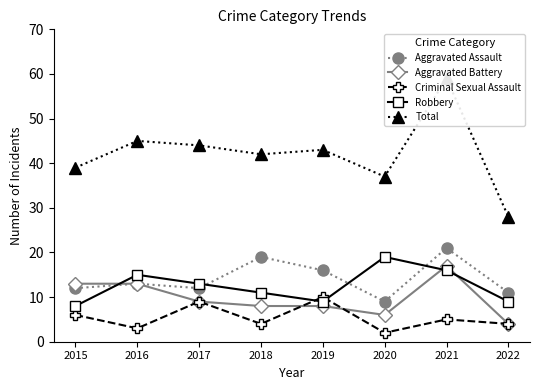

Reading right to left, what are all the values shown in this chart?

Aggravated Assault: 11	21	9	16	19	12	13	12
Aggravated Battery: 4	17	6	8	8	9	13	13
Criminal Sexual Assault: 4	5	2	10	4	9	3	6
Robbery: 9	16	19	9	11	13	15	8
Total: 28	59	37	43	42	44	45	39